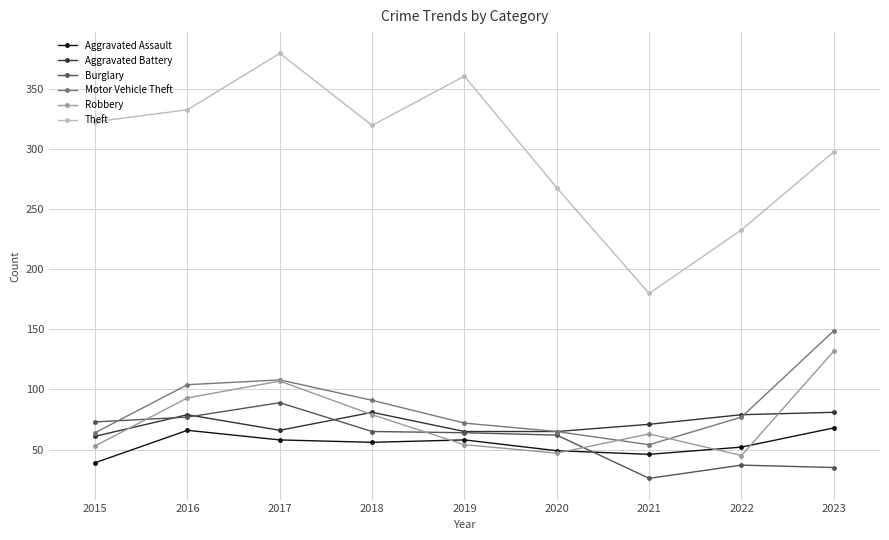

List the series in order of their peak value, lowest first.

Aggravated Assault, Aggravated Battery, Burglary, Robbery, Motor Vehicle Theft, Theft